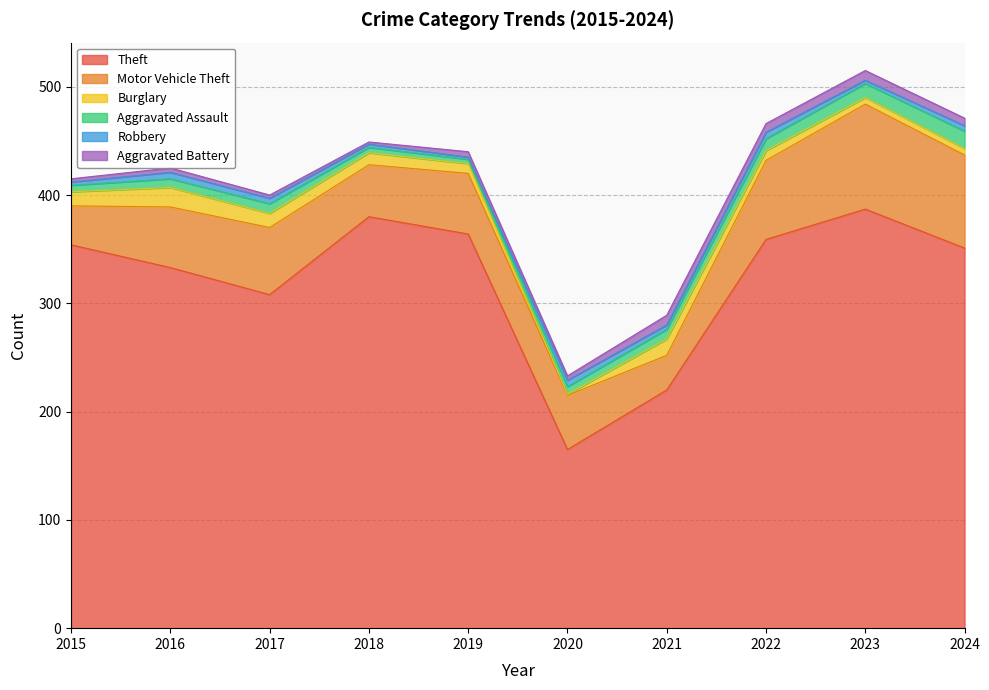

What value does the Motor Vehicle Theft series have at 2021, to the nearest 10?

30